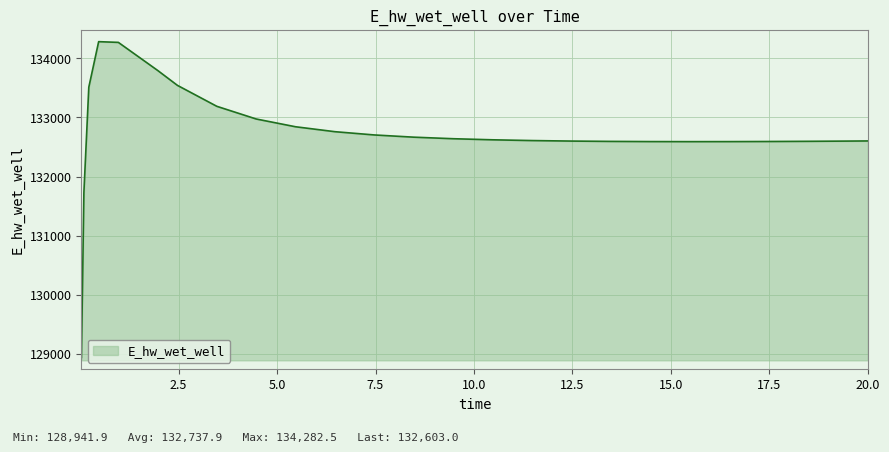

What is the maximum value shown in the chart?

134282.5